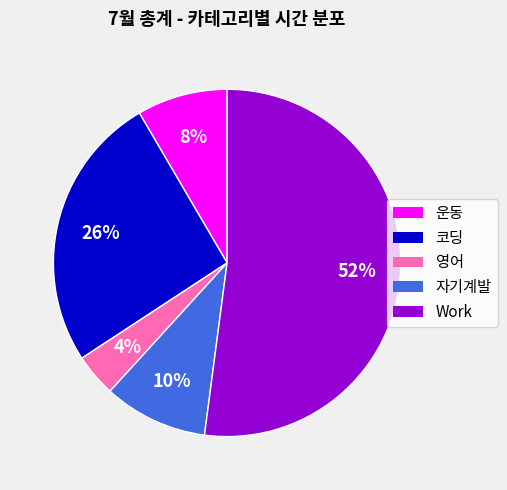

To the nearest percent, what is the difference between the 자기계발 and Work slice percentages?

42%